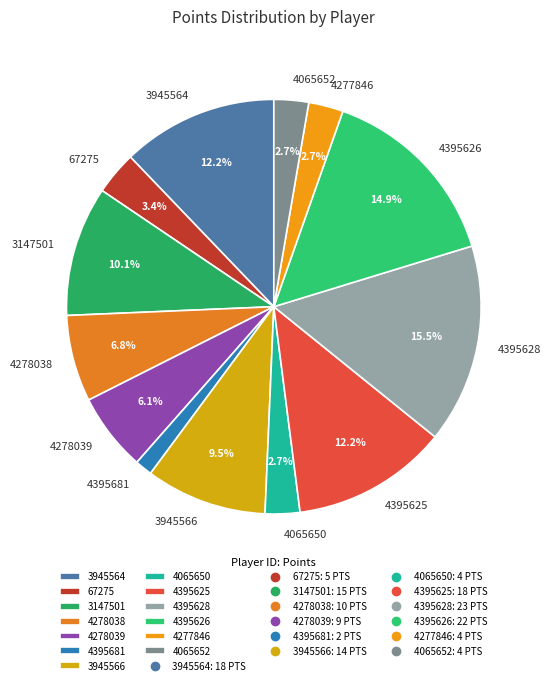

Is 4065652 the majority of the pie?

No